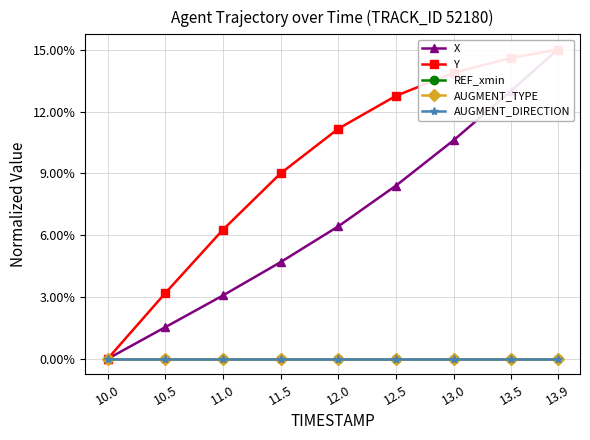

True or false: AUGMENT_DIRECTION has more than 1 points higher than both neighbors.

False